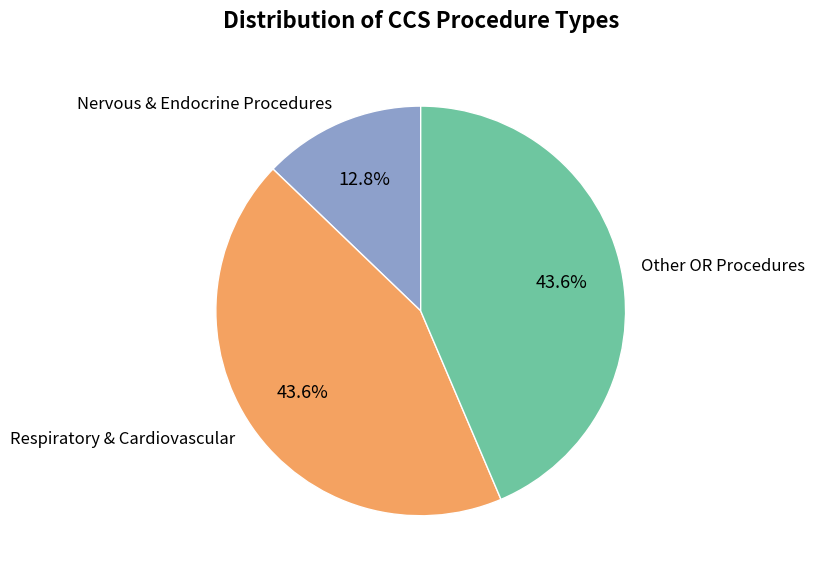

Do Respiratory & Cardiovascular and Other OR Procedures together represent more than half of the pie?

Yes